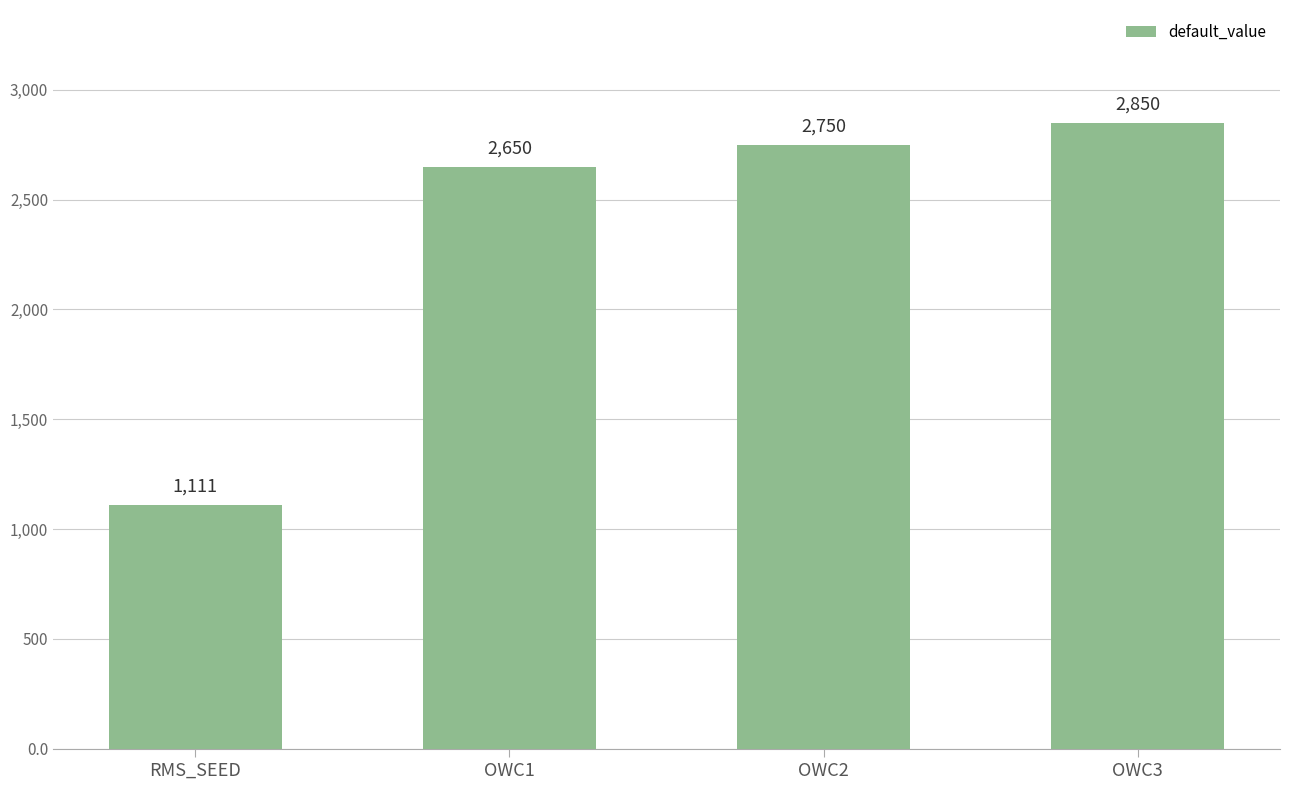

What is the sum of all values?

9361